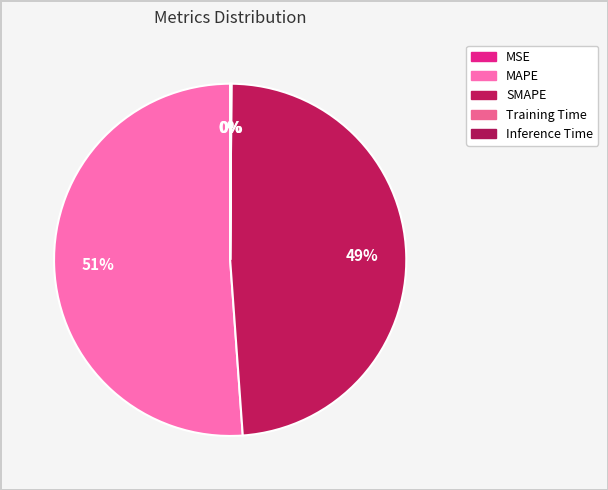

The MSE slice represents 1% of the pie. True or false?

False